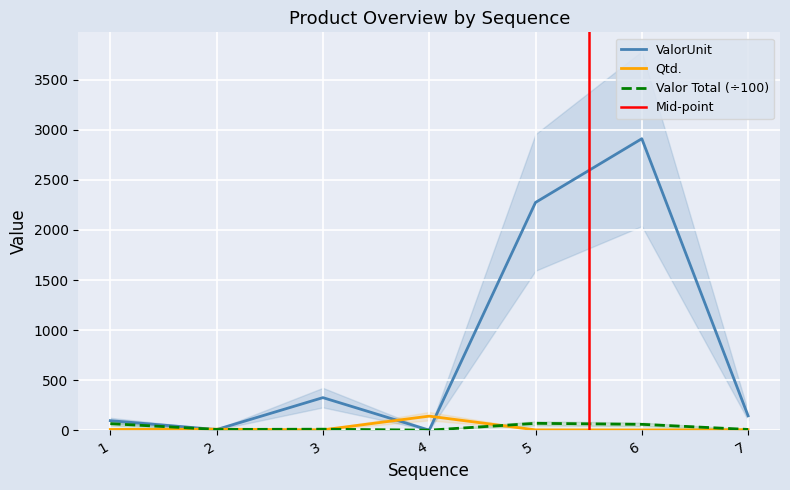

What is the approximate value of Qtd. at 3?

3.0